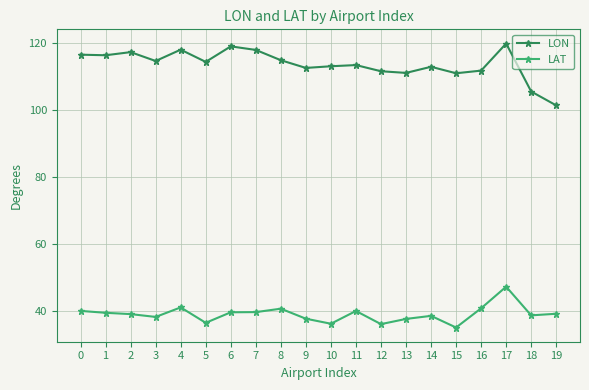

How many categories are shown in the chart?

20